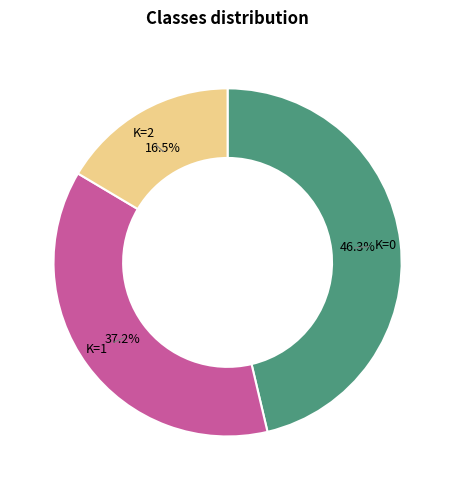

Rank the categories by value from lowest to highest.

K=2, K=1, K=0